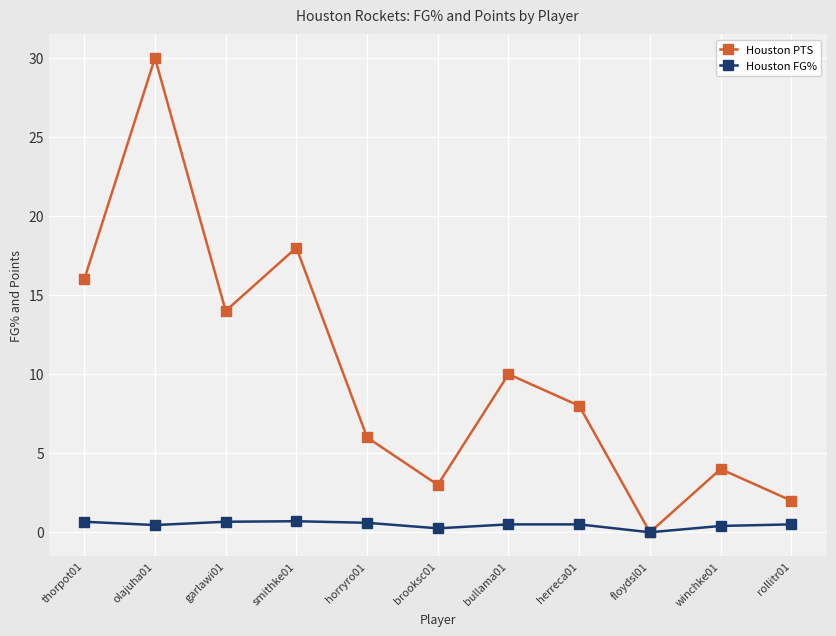

What is the greatest value displayed?

30.0